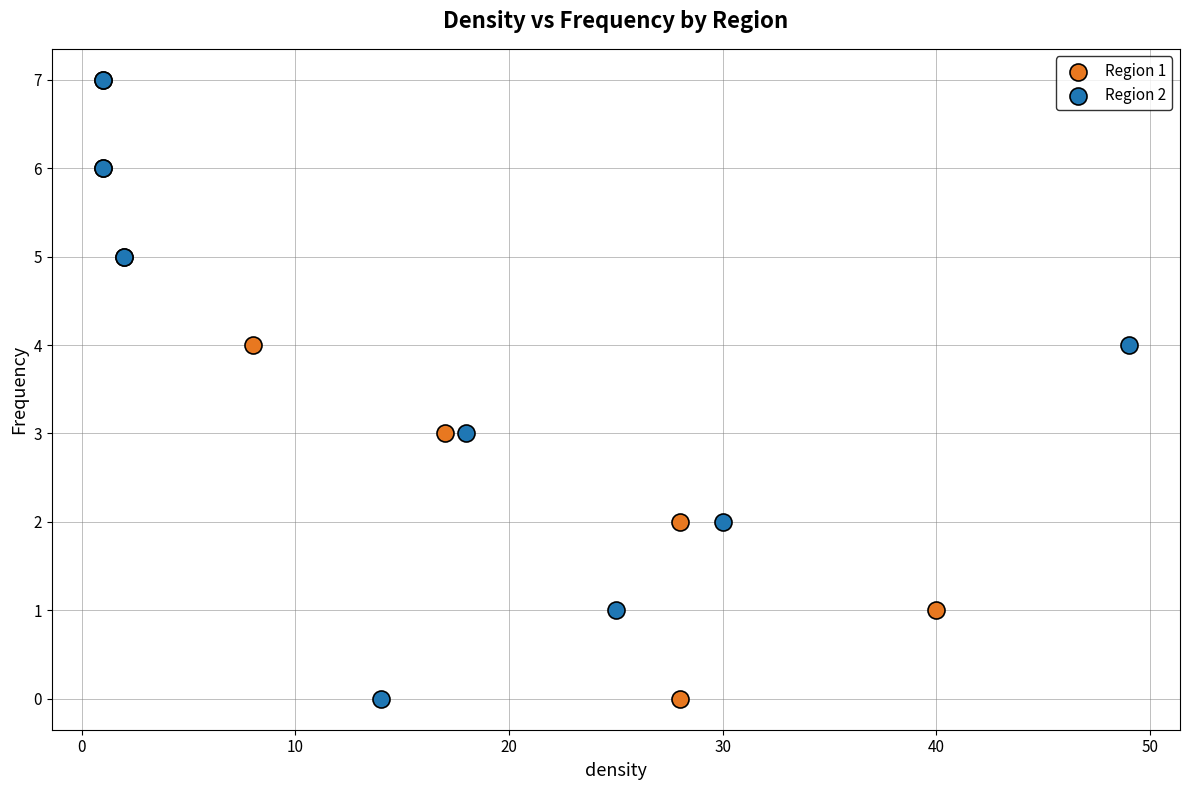

What are all the series names shown in the legend?

Region 1, Region 2